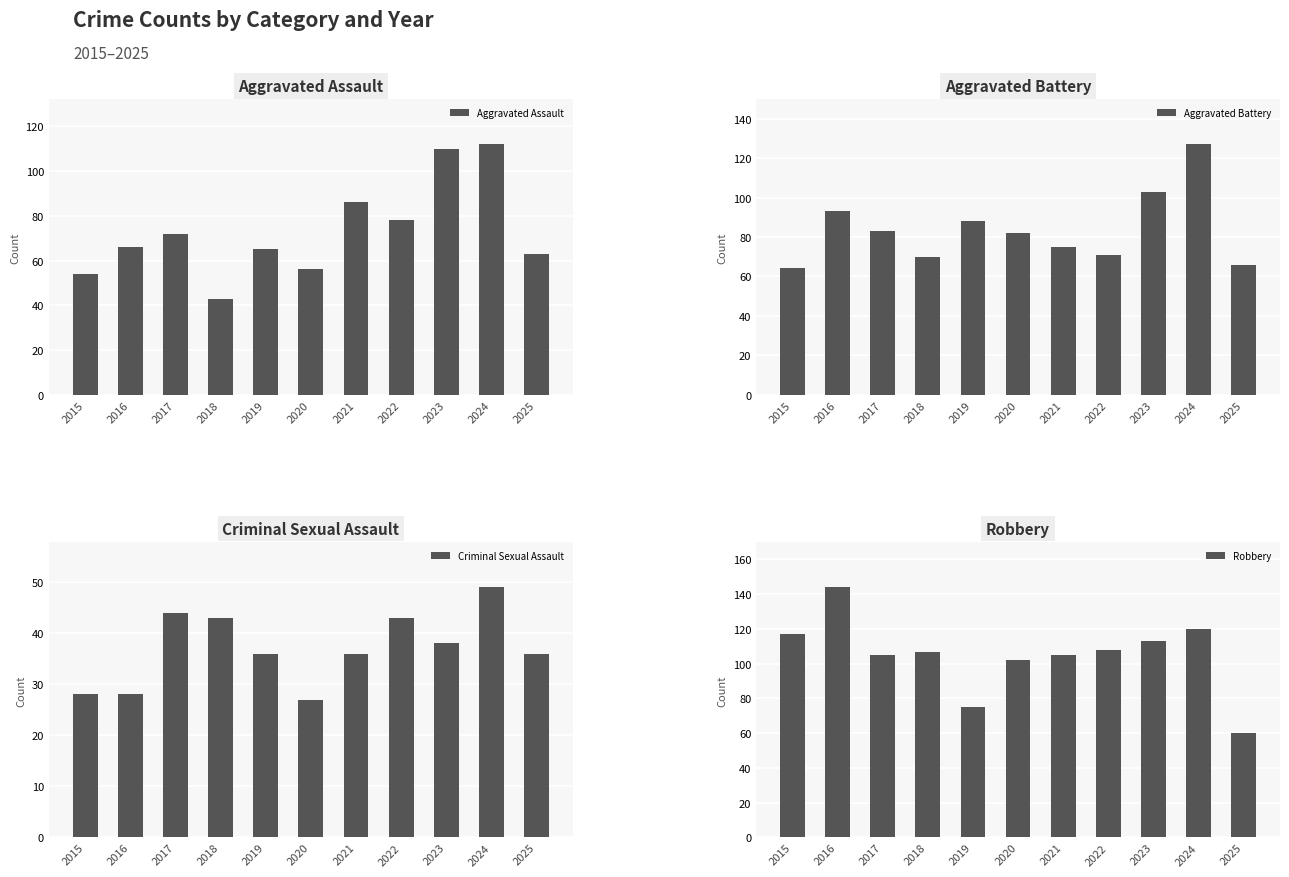

Which label corresponds to the smallest value in the chart?

2020